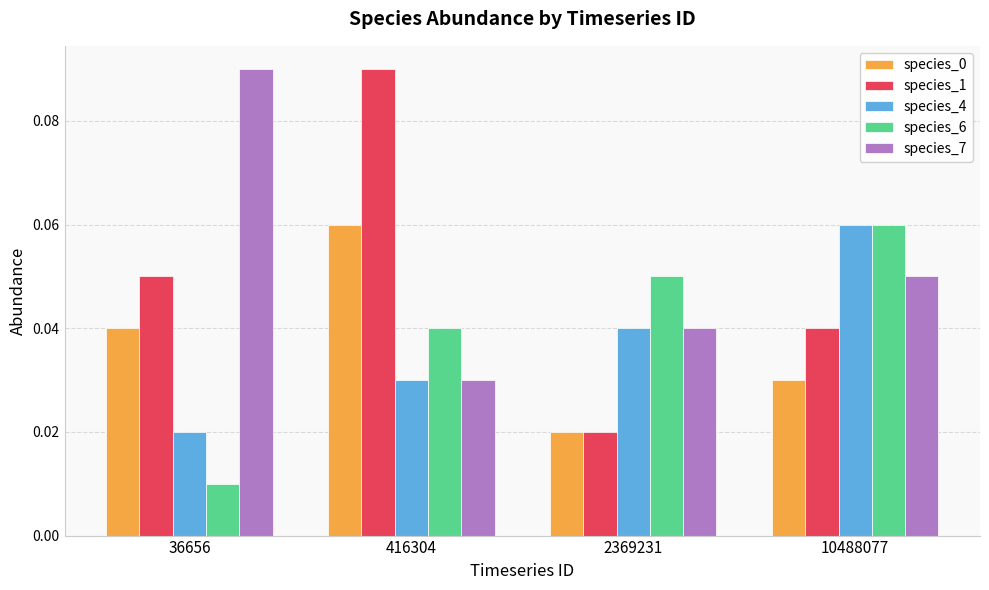

Which label corresponds to the smallest value in the chart?

36656